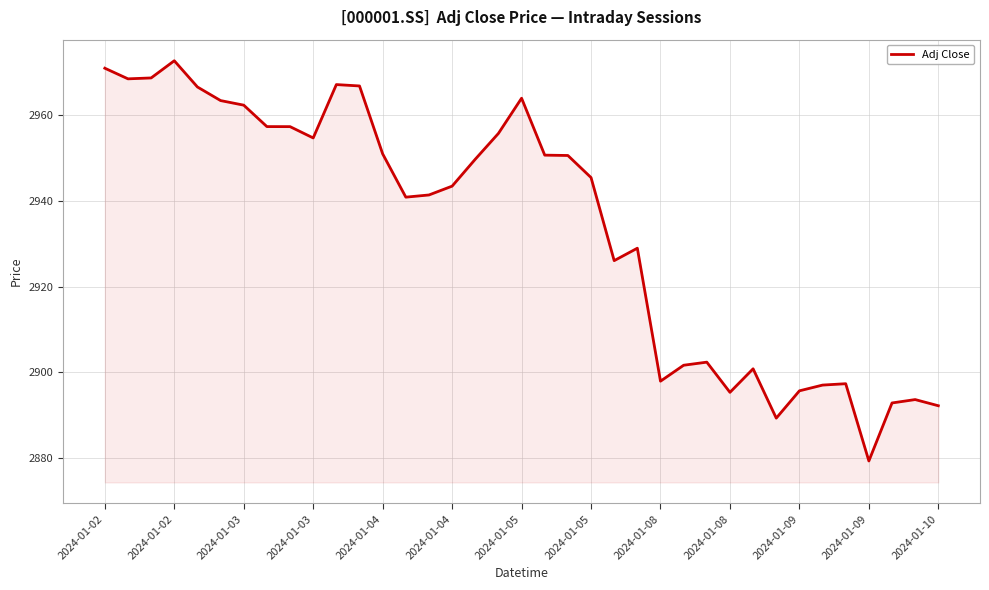

What is the maximum value shown in the chart?

2972.7